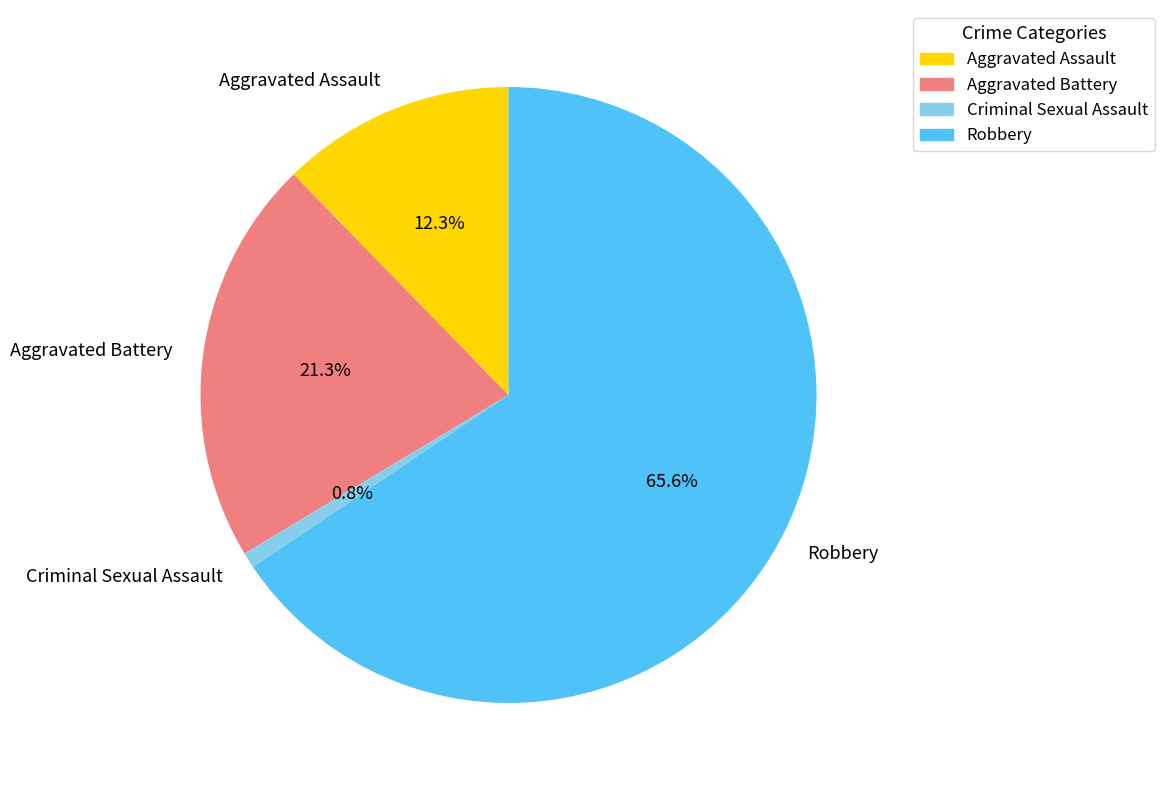

Is there a majority slice in this chart?

Yes